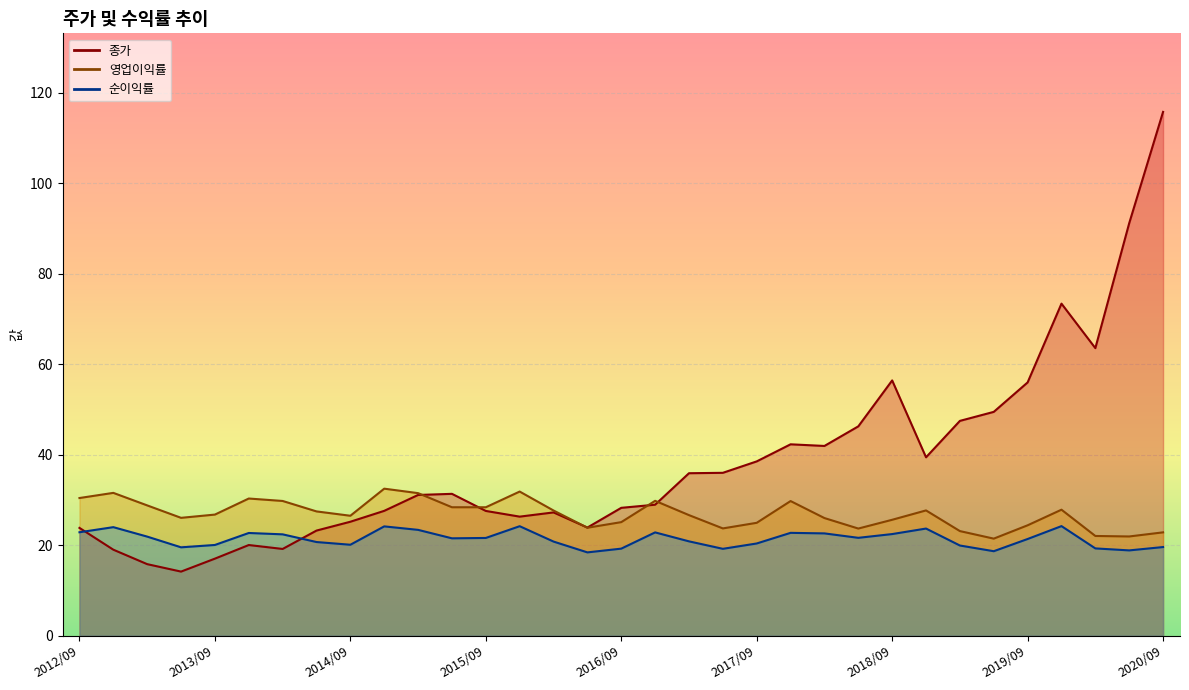

How many categories are shown in the chart?

33